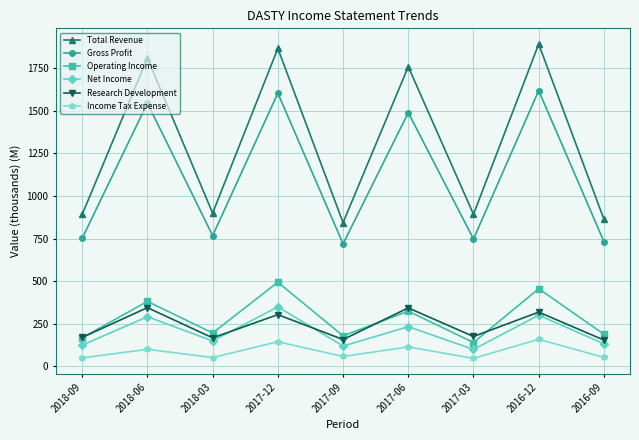

What is the label of the 3rd point from the right?

2017-03